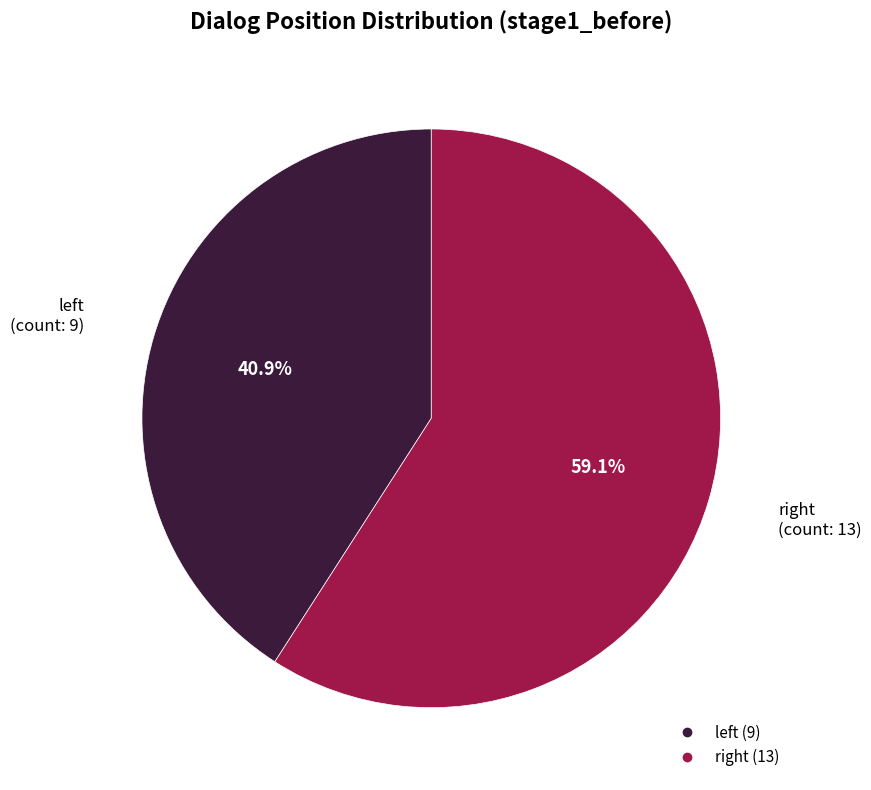

How many slices are in this pie chart?

2